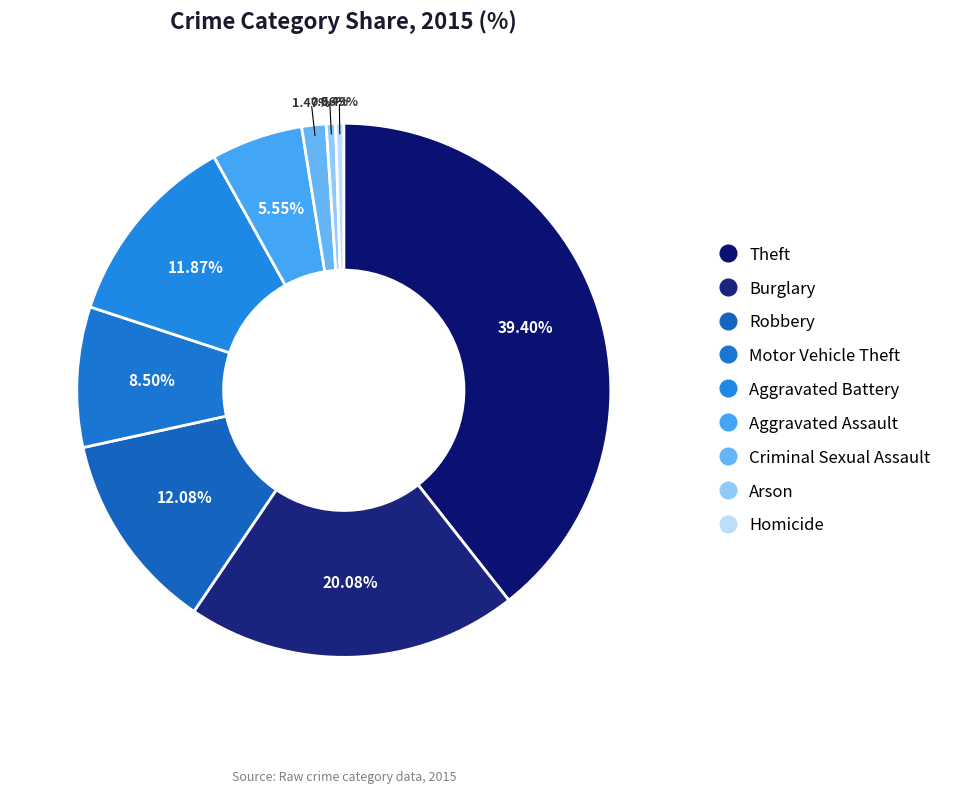

What is the largest slice in the pie chart?

Theft